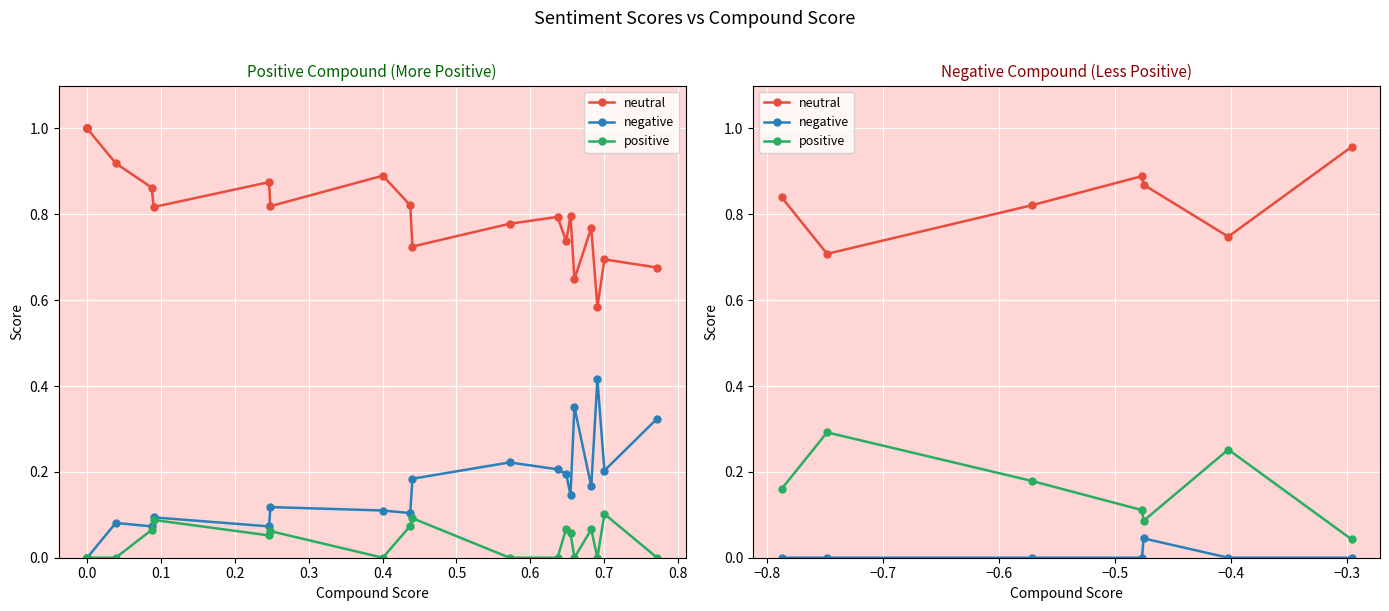

Is it true that negative equals 0.0 at 0.5?

False